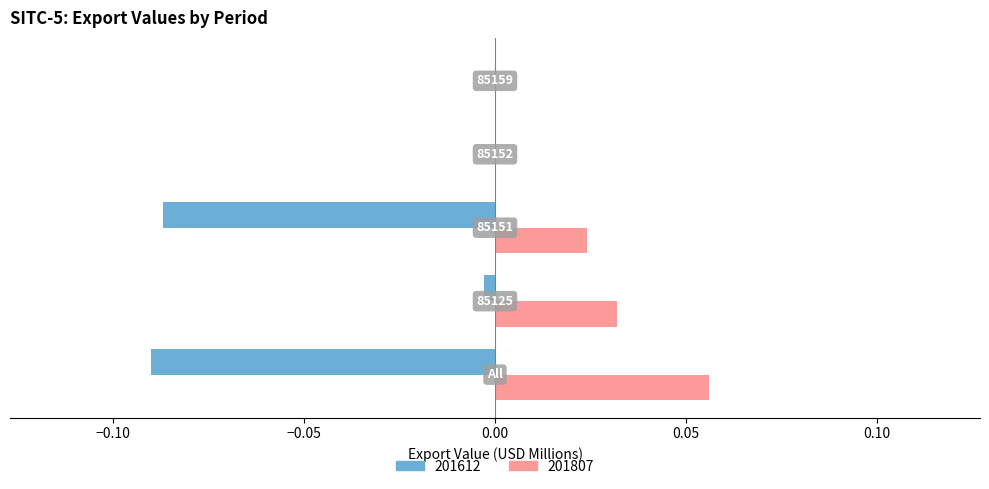

At which category does the chart reach its peak across all series?

All